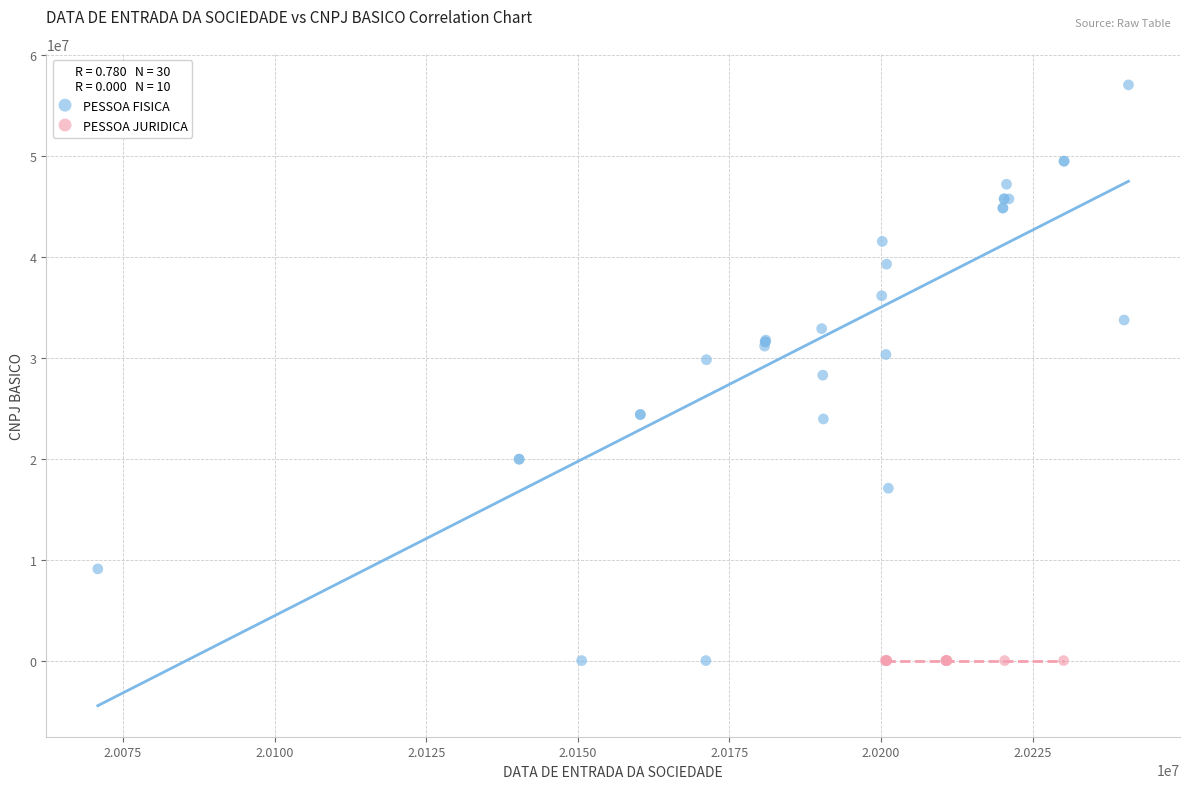

Which series contains the highest Y value?

PESSOA FISICA